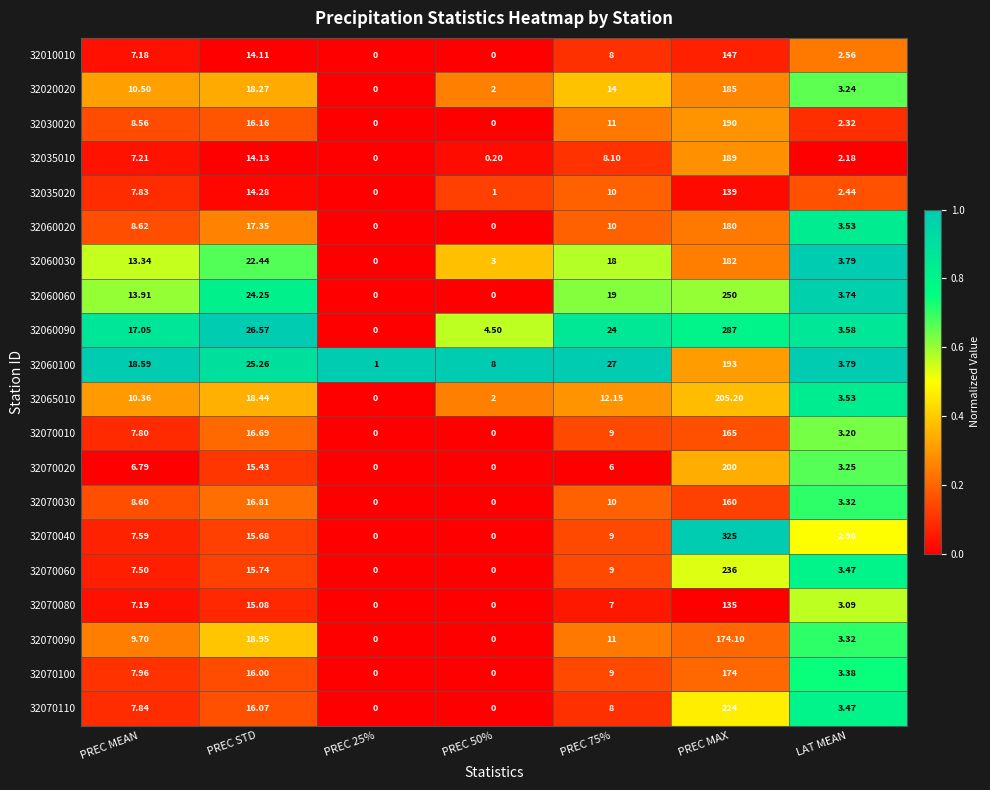

At which category does the chart reach its peak across all series?

PREC MAX